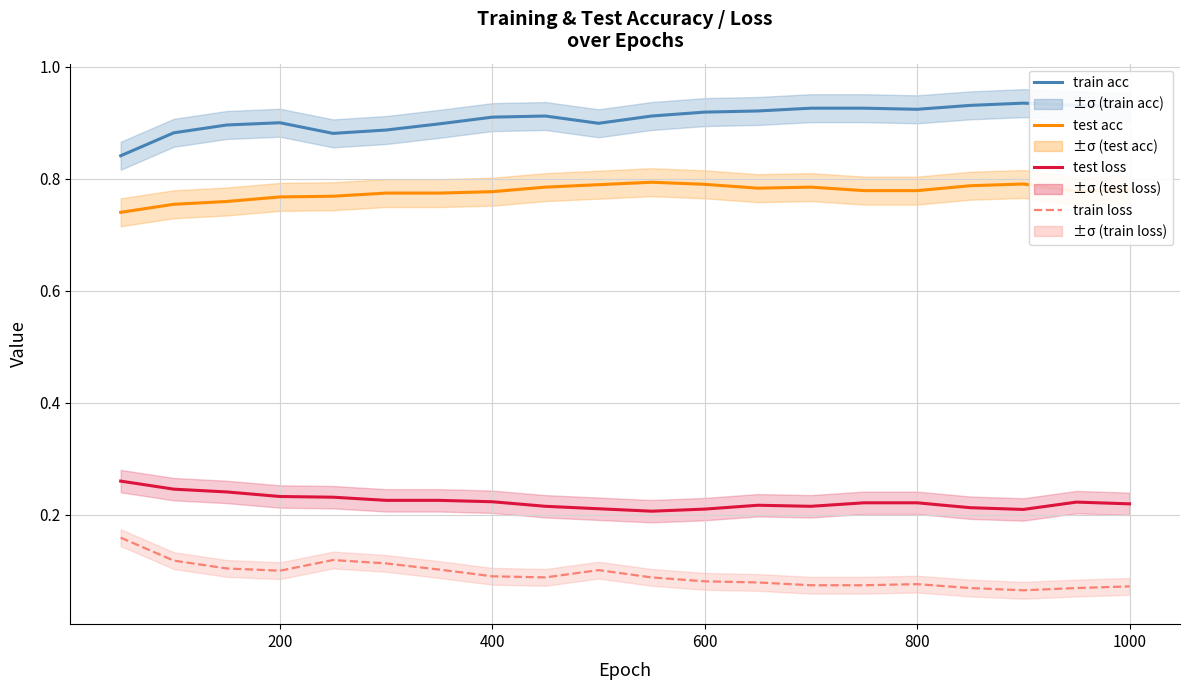

What is the lowest value of the test acc series?

0.7